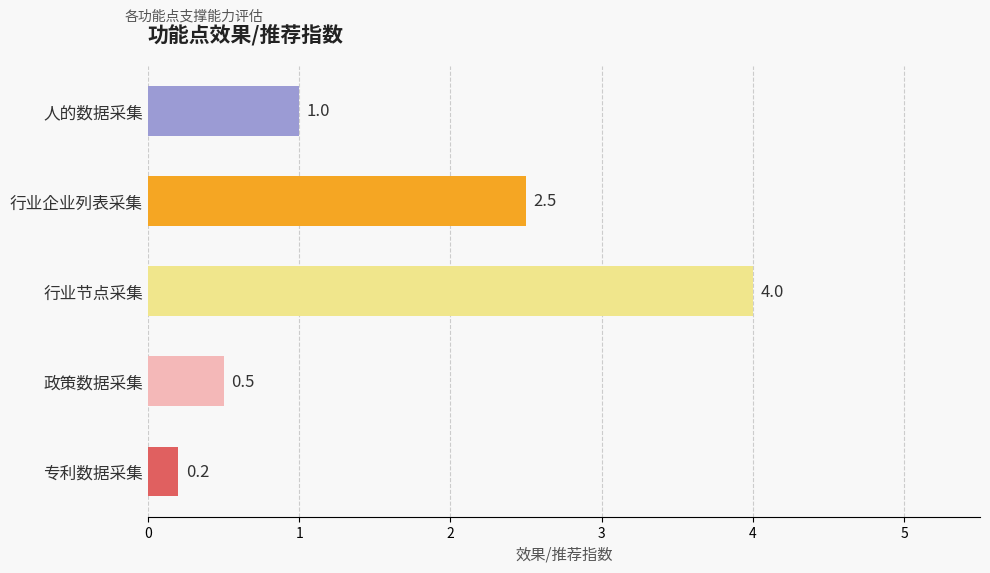

At which category does the chart reach its peak across all series?

行业节点采集